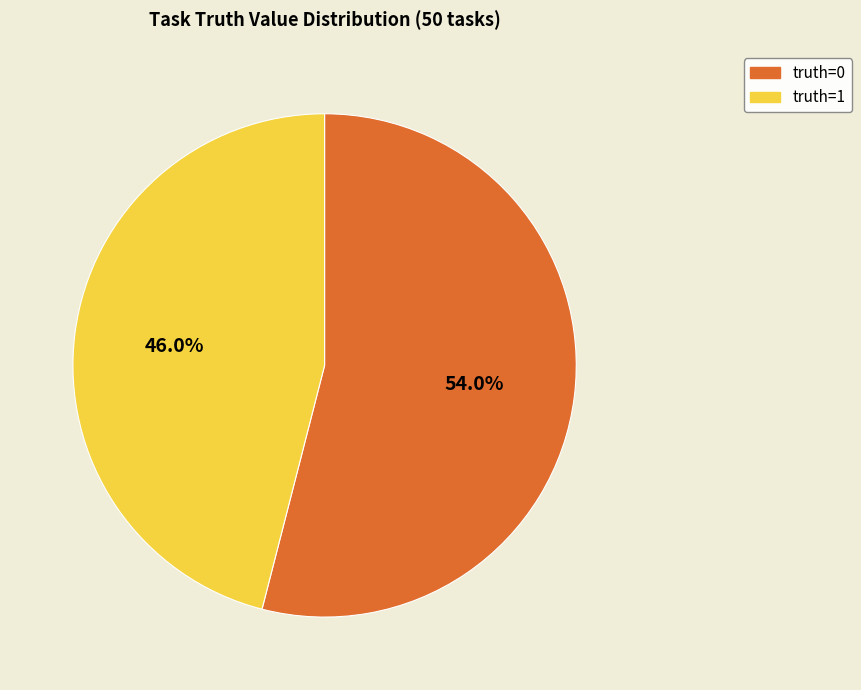

What percentage is the truth=1 slice, to the nearest percent?

46%